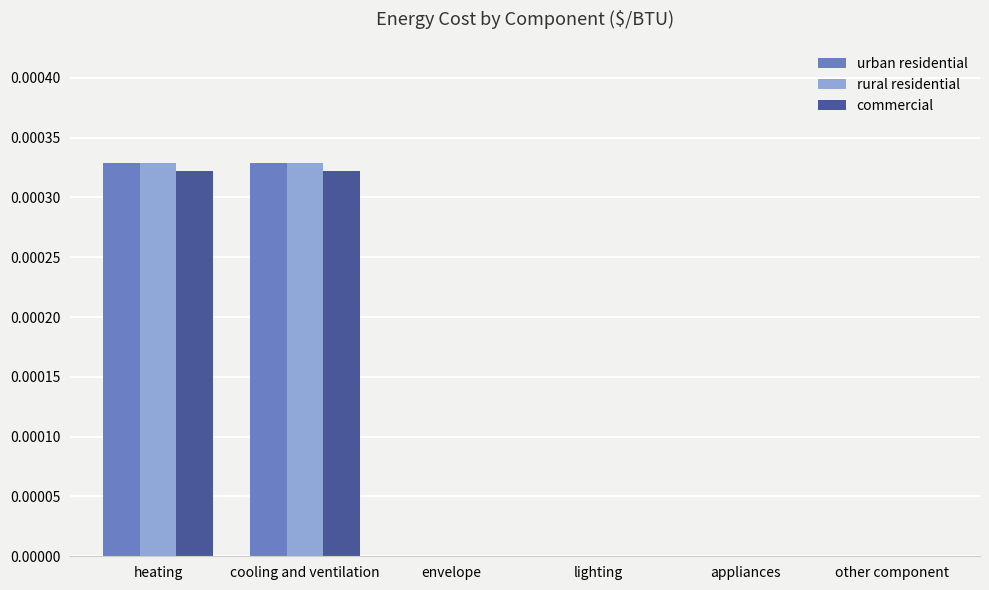

Is the value of urban residential at envelope greater than the value of rural residential at cooling and ventilation?

No